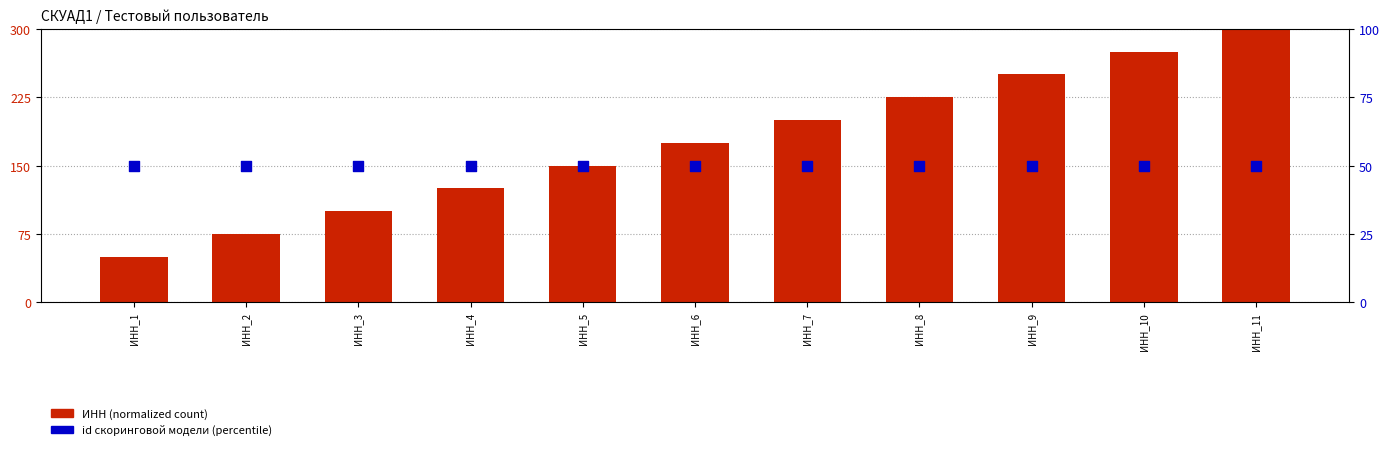

What is the total value across all series at ИНН_2?

125